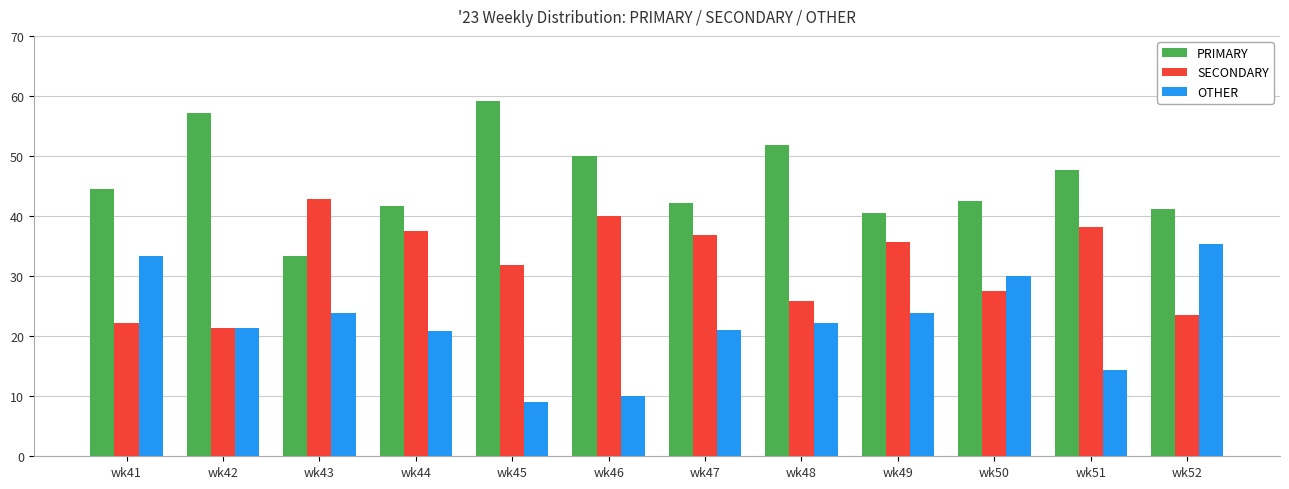

Which series changed the most between wk46 and wk52?

OTHER